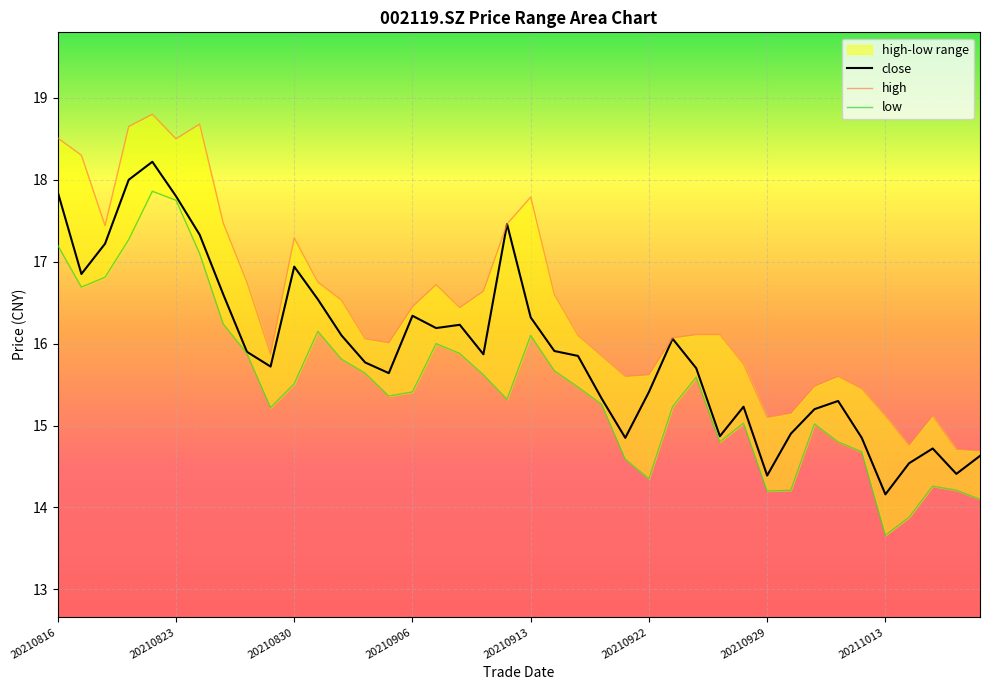

What is the maximum value shown in the chart?

18.8